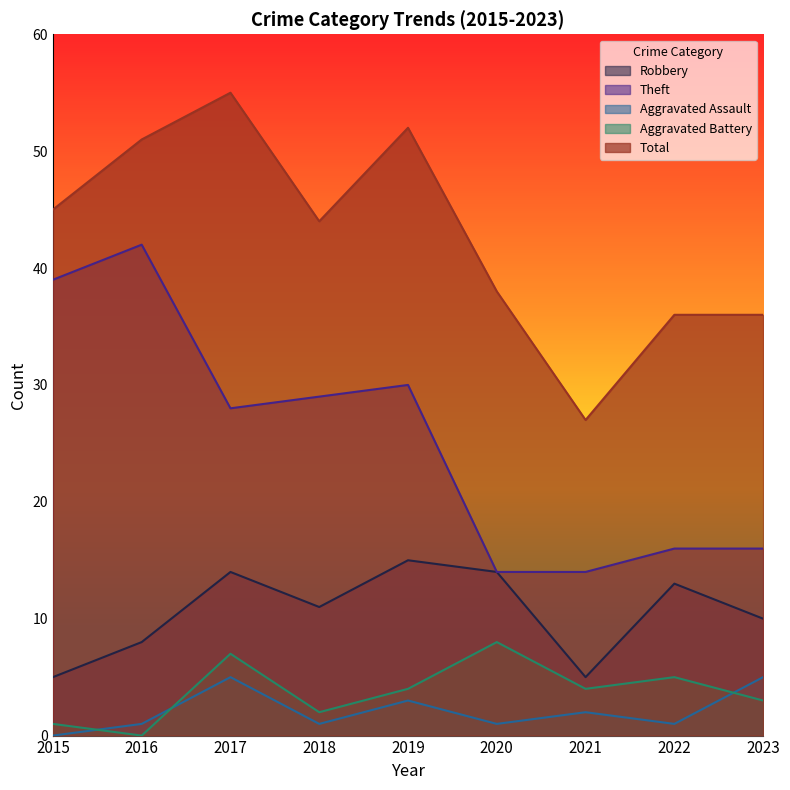

True or false: Aggravated Assault and Robbery intersect in this chart.

False